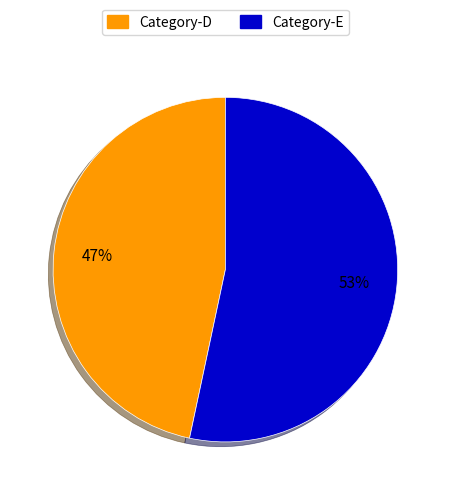

Is there any slice that represents more than half of the pie?

Yes